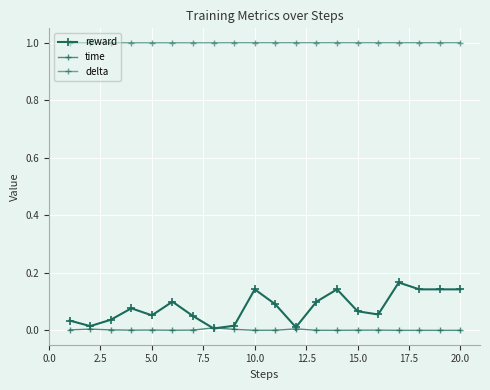

Reading right to left, transcribe all the data shown in this chart.

reward: 0.1	0.1	0.1	0.2	0.1	0.1	0.1	0.1	0.0	0.1	0.1	0.0	0.0	0.1	0.1	0.1	0.1	0.0	0.0	0.0
time: 0.0	0.0	0.0	0.0	0.0	0.0	0.0	0.0	0.0	0.0	0.0	0.0	0.0	0.0	0.0	0.0	0.0	0.0	0.0	0.0
delta: 1.0	1.0	1.0	1.0	1.0	1.0	1.0	1.0	1.0	1.0	1.0	1.0	1.0	1.0	1.0	1.0	1.0	1.0	1.0	1.0